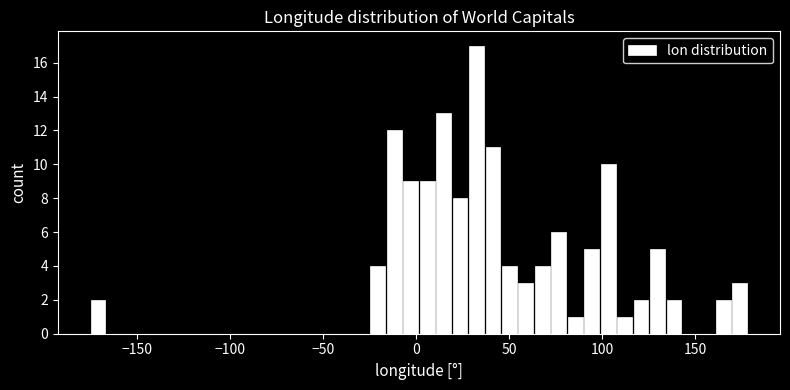

Read against the x-axis, roughly where is the centre of the tallest bar?

35